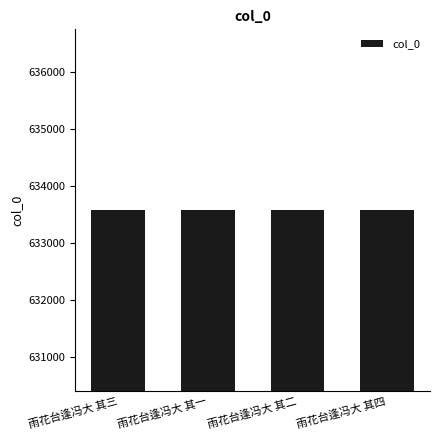

What is the difference between the second highest and minimum values?

2